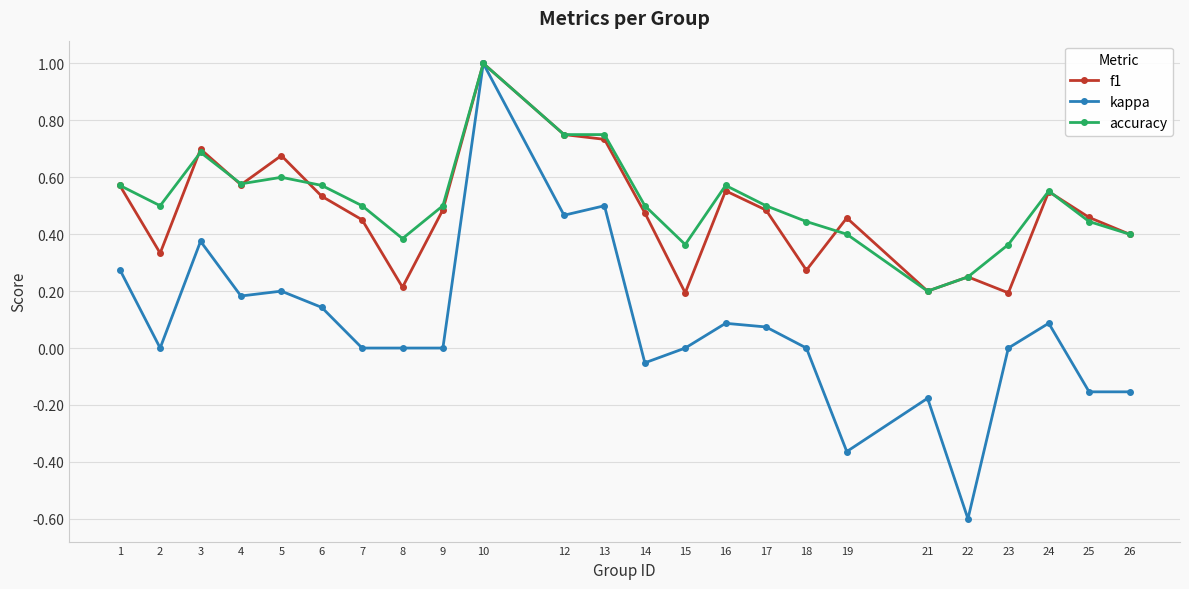

The value of accuracy at 15 is 0.4. True or false?

True